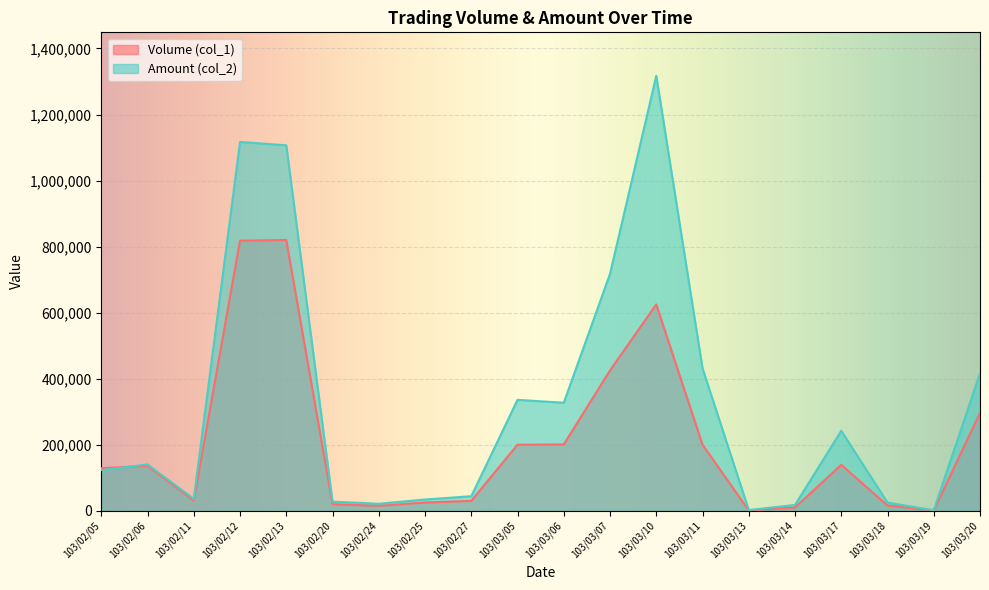

How many data points in Volume (col_1) are less than 136000?

10